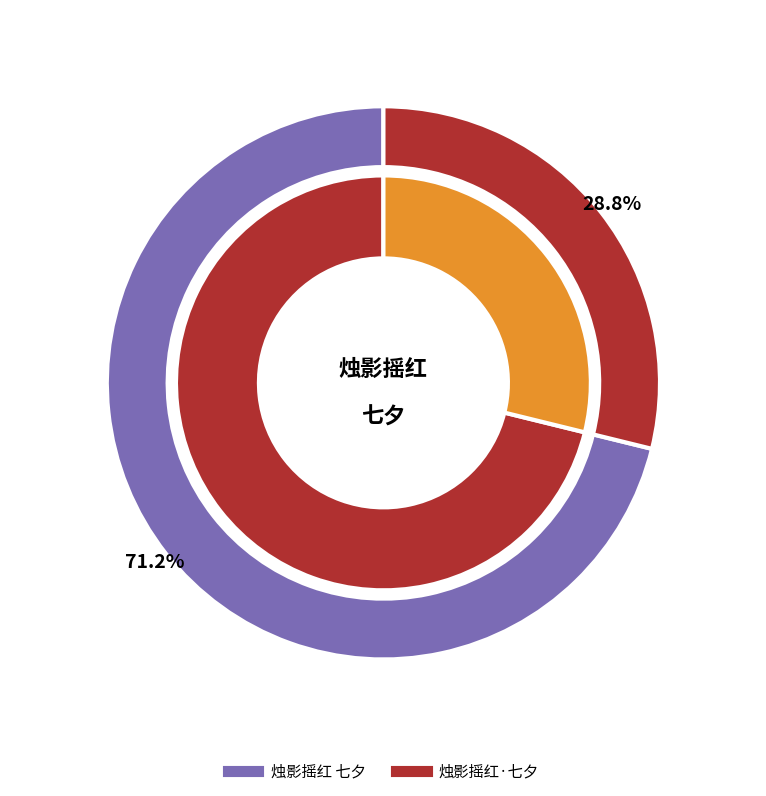

Which has a higher value, 烛影摇红 七夕 or 烛影摇红·七夕?

烛影摇红 七夕